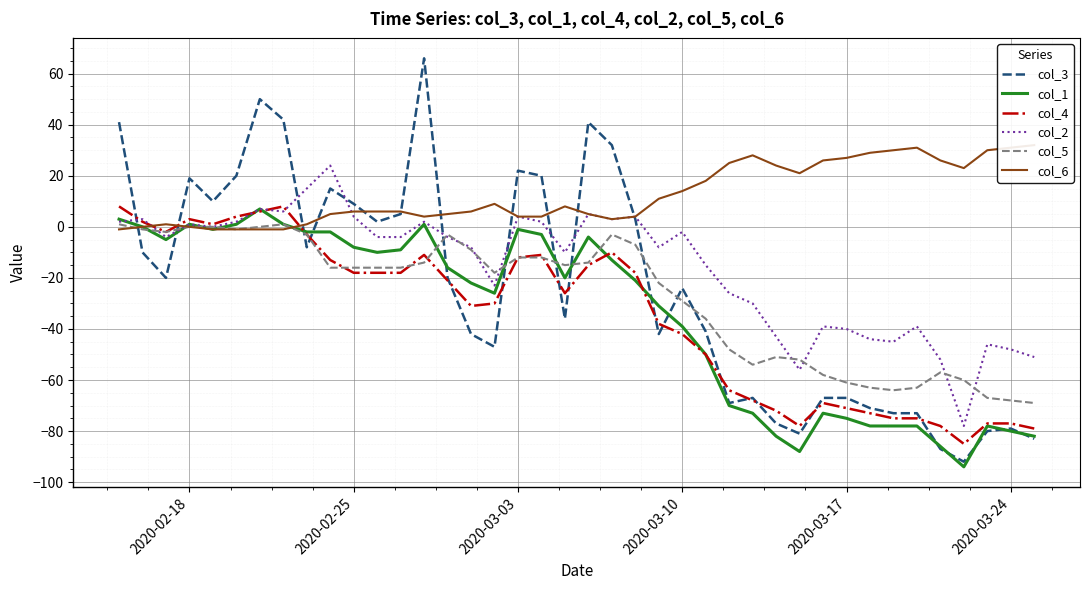

The col_3 series shows 9 at 2020-02-25. True or false?

True